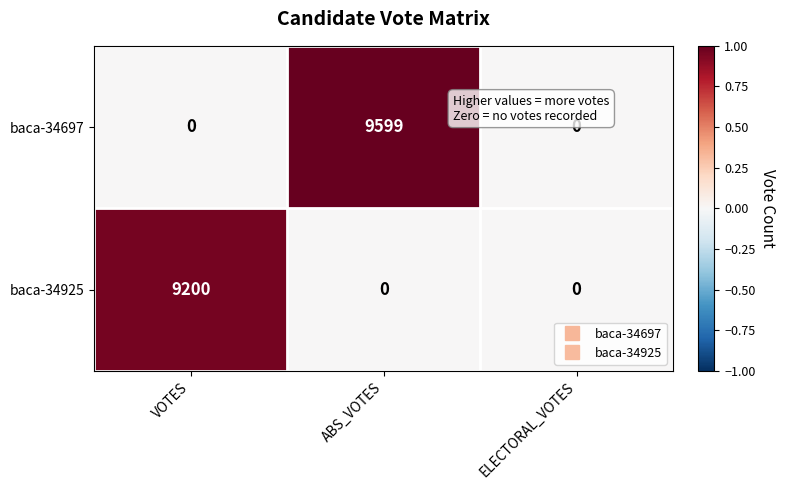

Which category has the highest value across all series?

ABS_VOTES